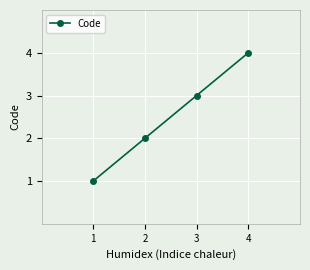

Reading left to right, transcribe all the data shown in this chart.

1	2	3	4